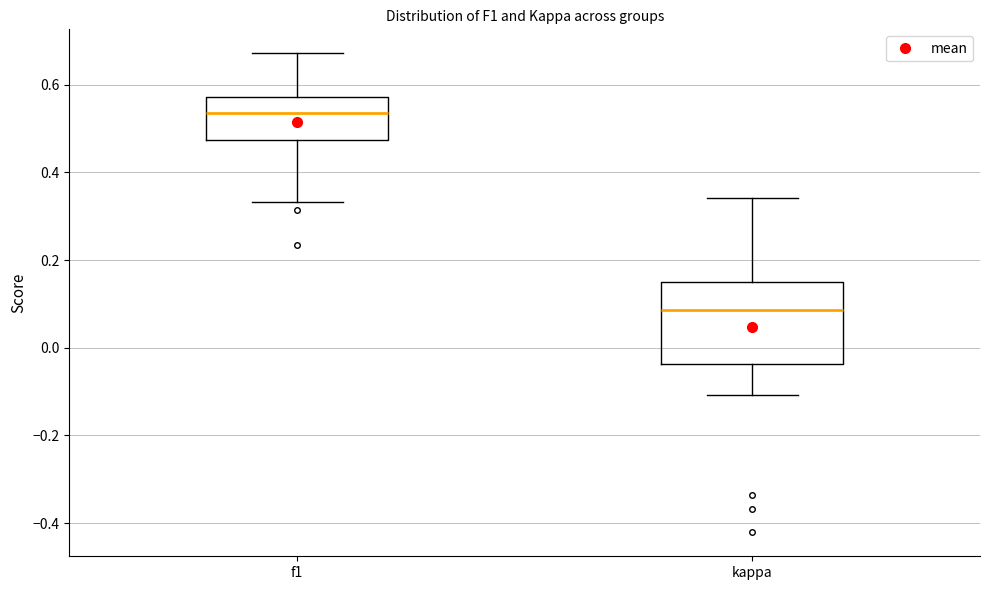

Comparing the boxes themselves (not the whiskers), which one is the tallest?

kappa